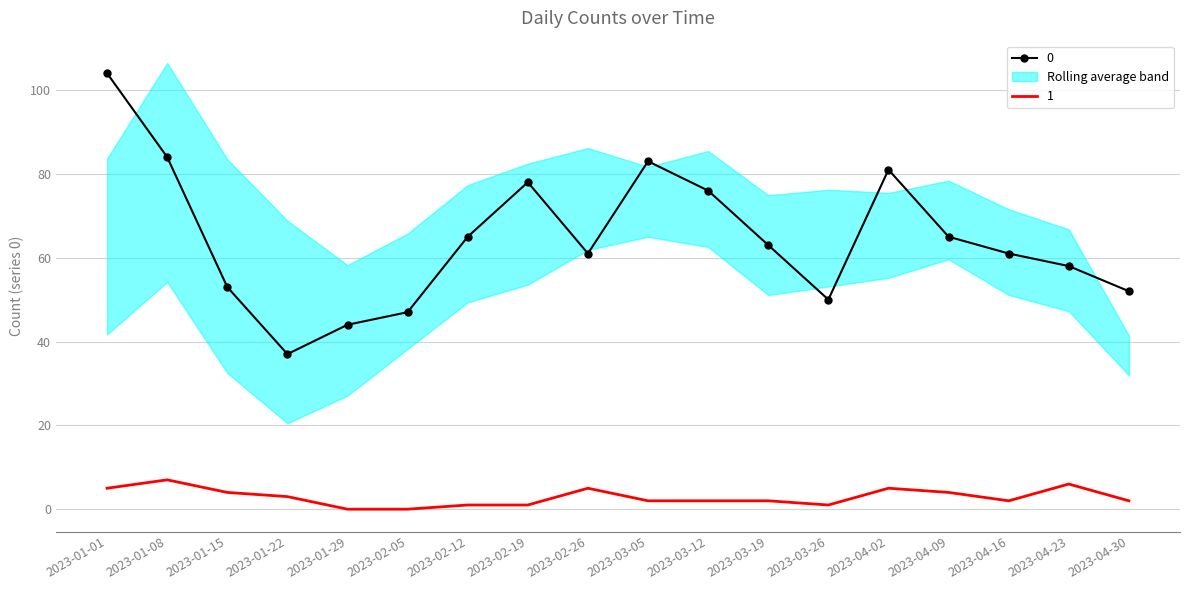

What is the difference between the highest and lowest values at 2023-04-16?

59